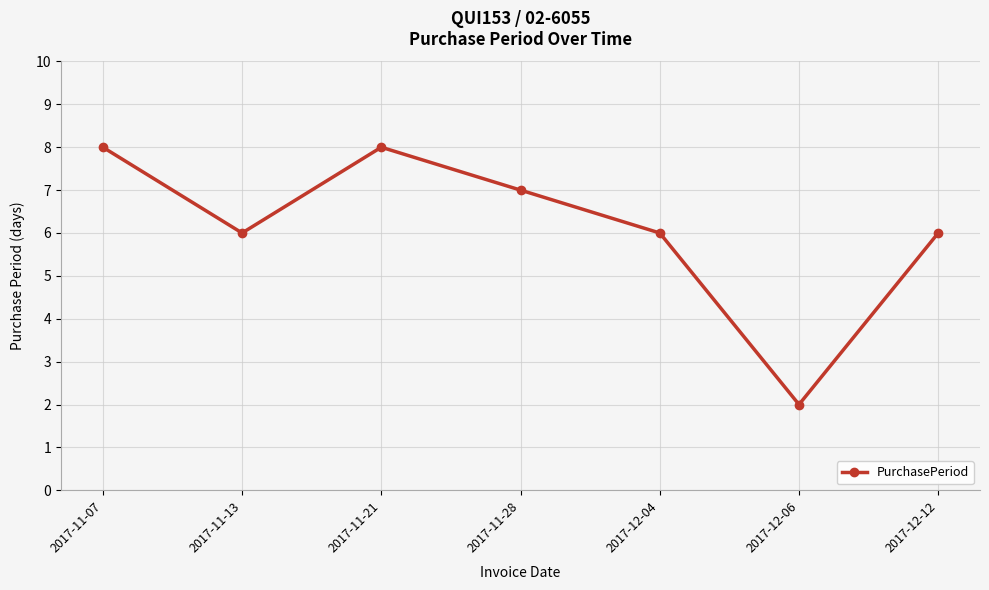

What is the smallest value displayed?

2